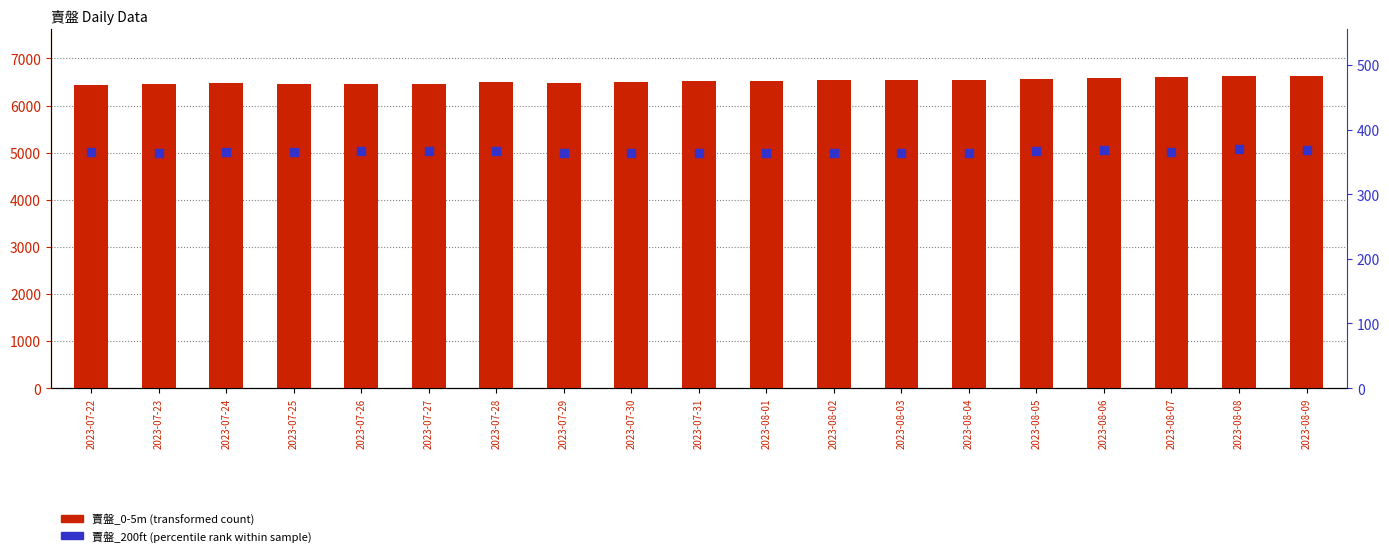

At which category is the sum across all series the highest?

2023-08-09